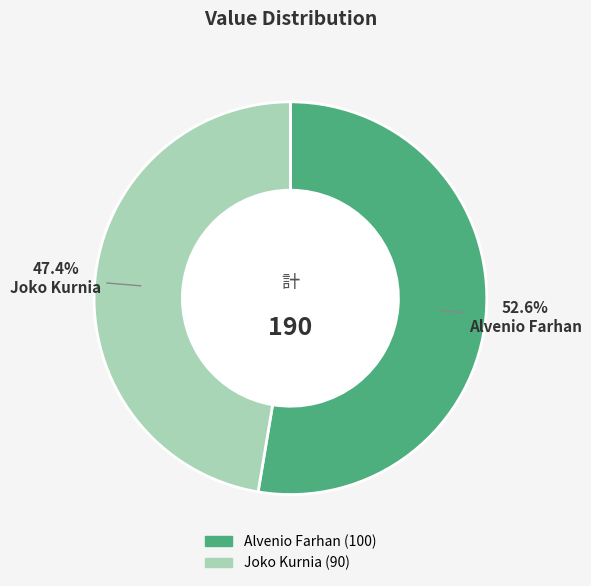

Which slice is the smallest?

Joko Kurnia